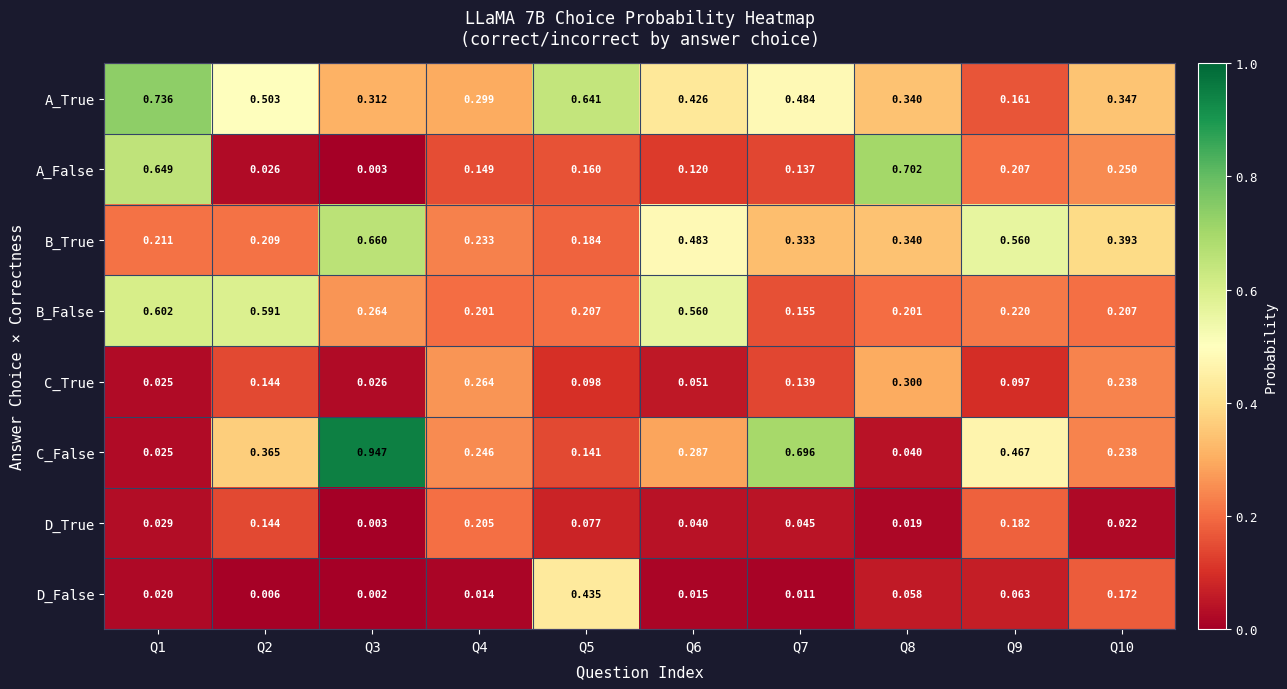

Is the value of D_True at Q10 greater than the value of B_False at Q7?

No